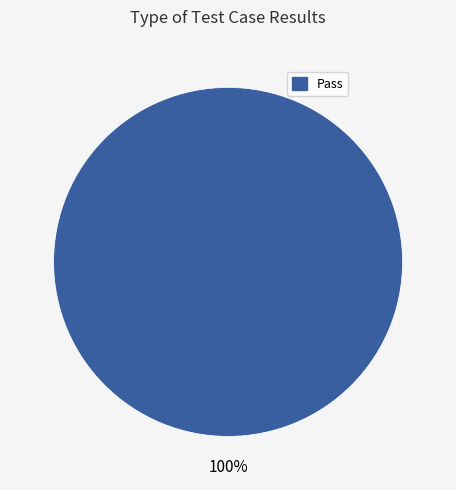

How many segments does this pie chart have?

1